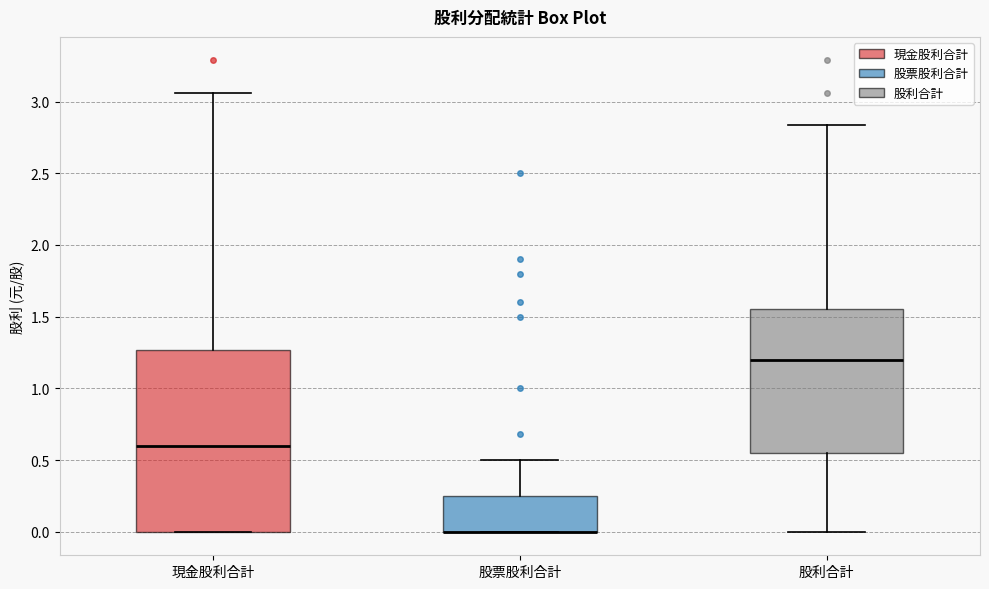

Reading left to right, read every box against the y-axis: the position of its median line, the range the box covers, and the ends of its whiskers. The values are not printed on the chart, so give them approximately, as read against the axis.

現金股利合計: median 0.60, box 0.00 to 1.25, whiskers 0.00 to 3.05
股票股利合計: median 0.00 (drawn on the box's lower edge), box 0.00 to 0.25, whiskers 0.00 to 0.50
股利合計: median 1.20, box 0.55 to 1.55, whiskers 0.00 to 2.85